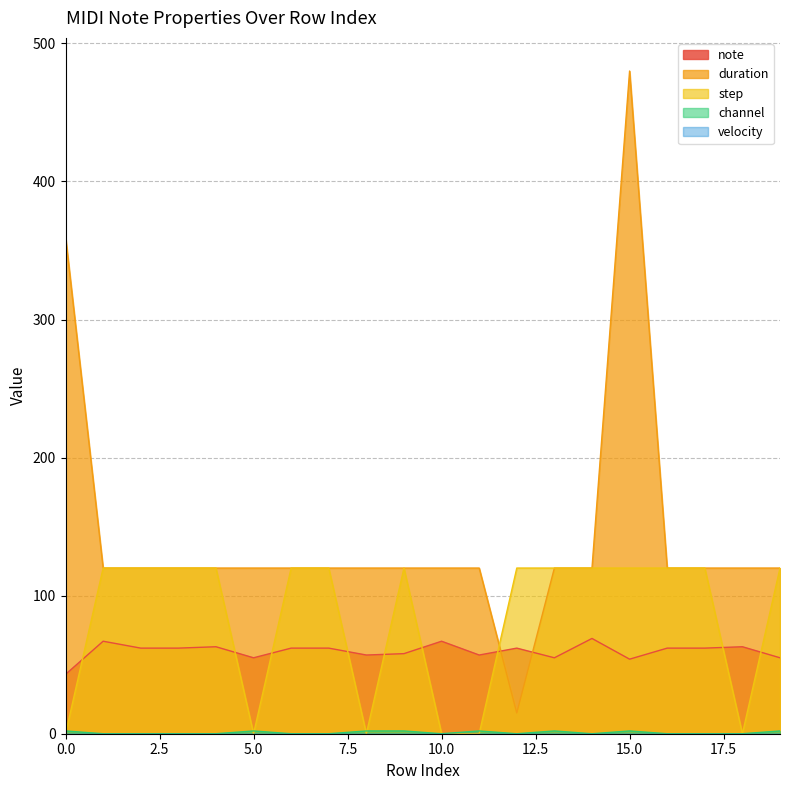

What is the value of the step point at the 17th from the left?

120